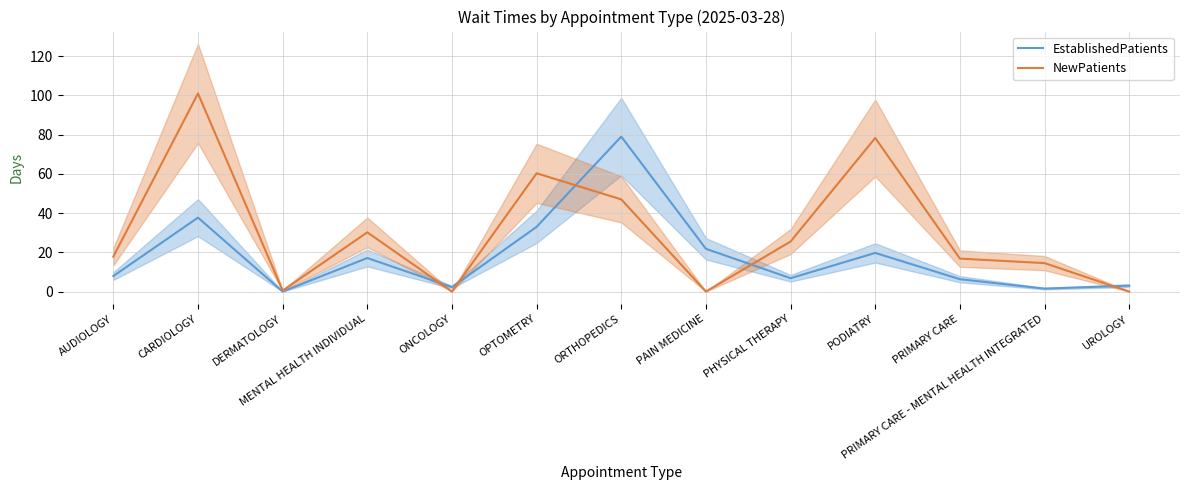

How many positive values does the NewPatients series have?

10